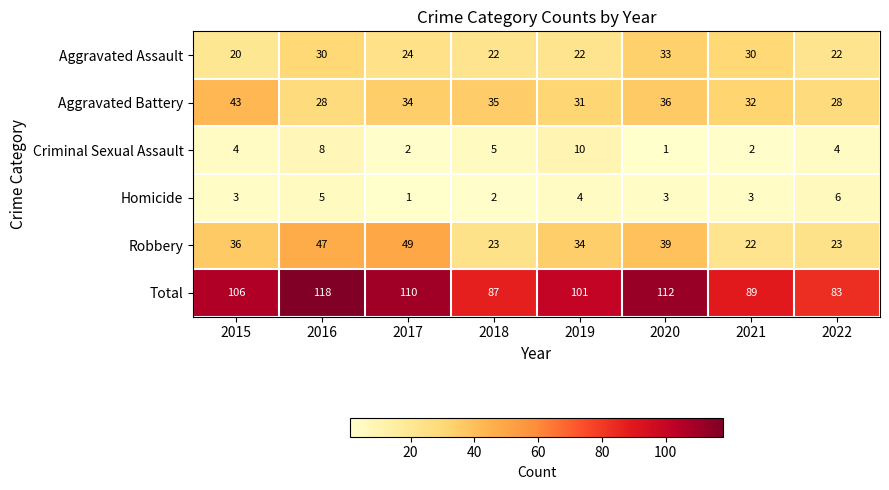

What is the total value across all series at 2016?

236